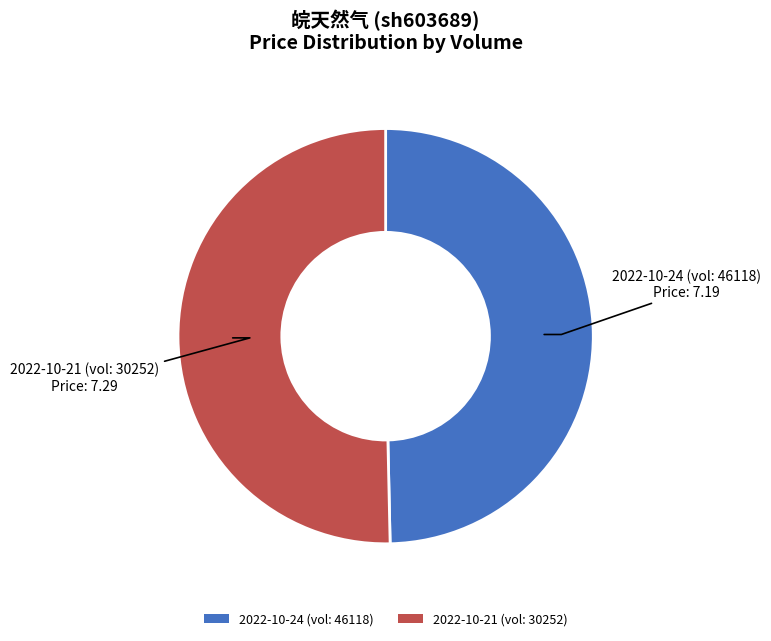

Count the number of slices in the pie.

2